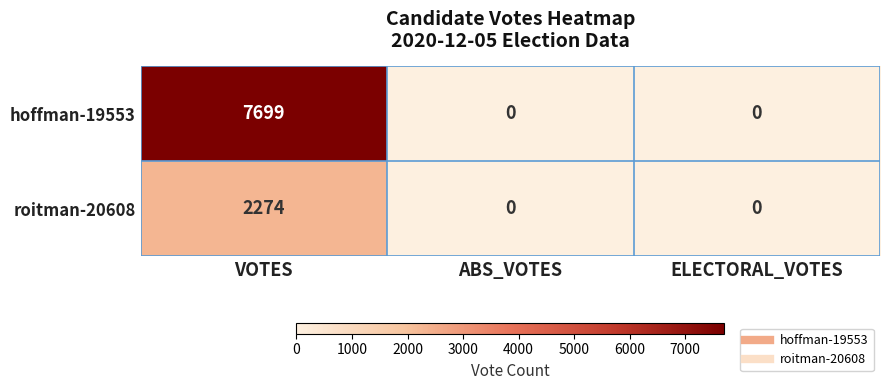

Which series has the largest total across all categories?

hoffman-19553